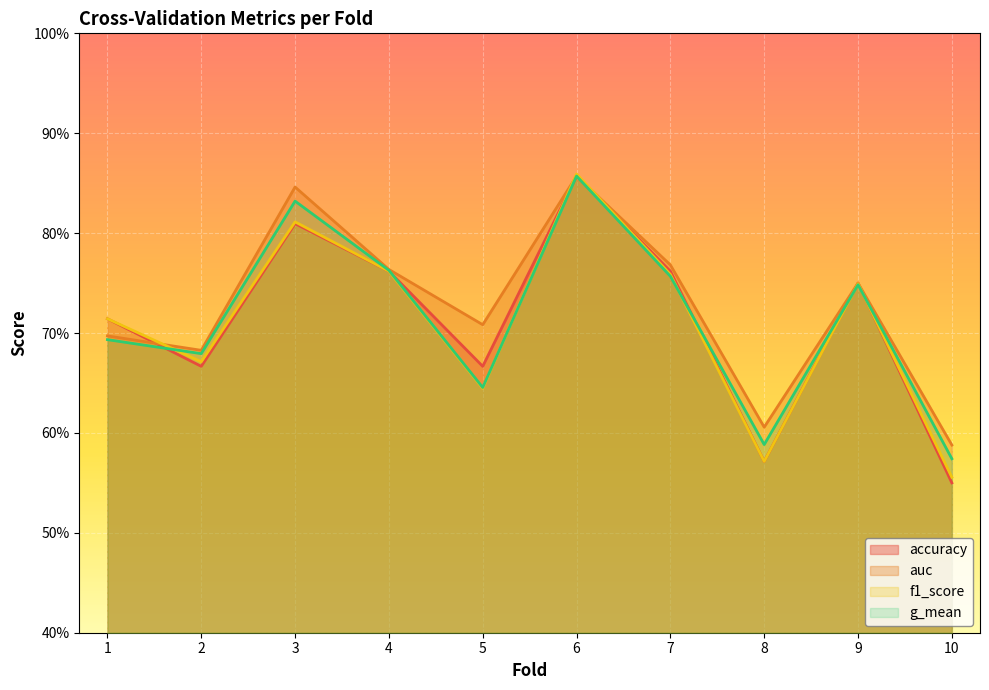

Is it true that f1_score equals 0.7 at 9?

True